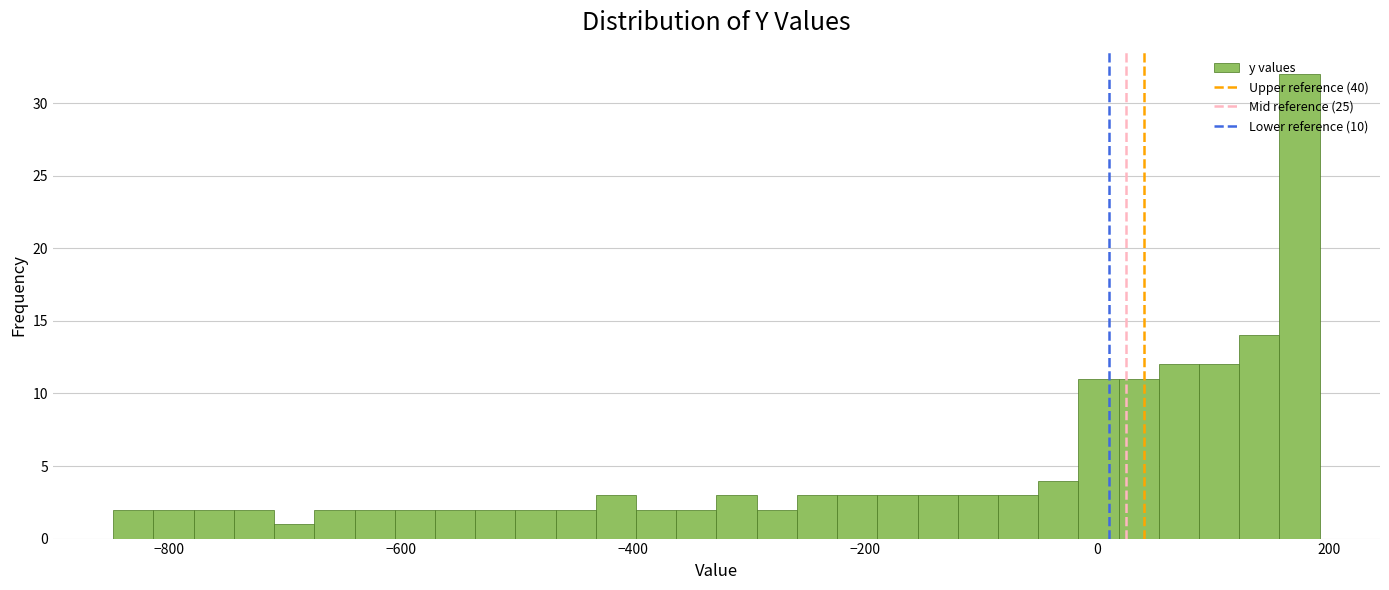

Read against the x-axis, roughly where is the centre of the tallest bar?

180